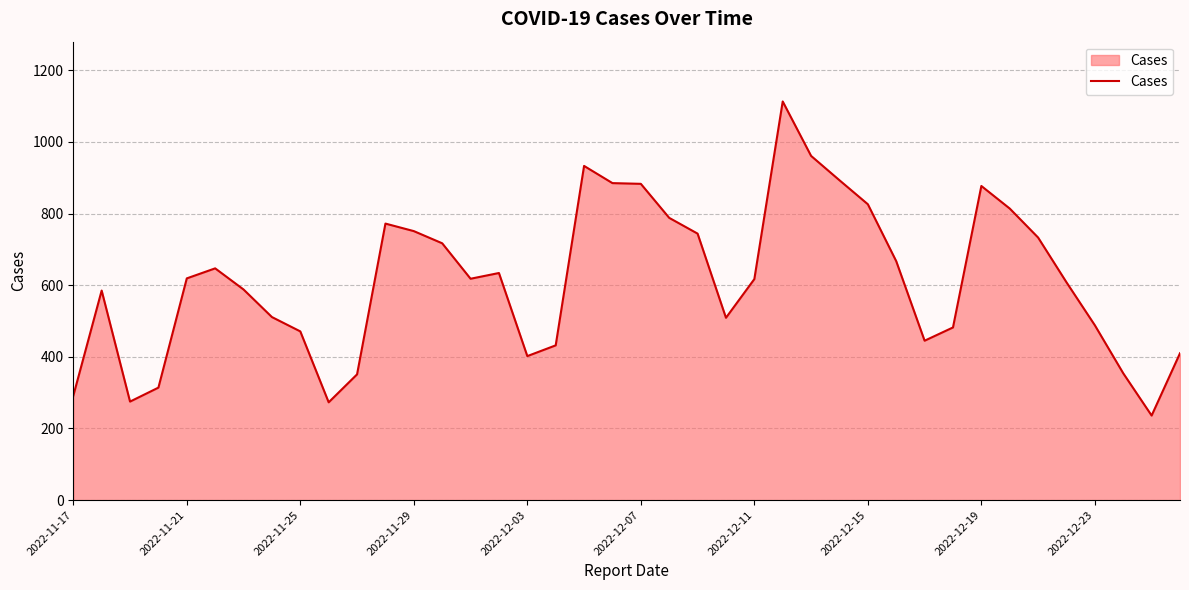

What is the difference between the maximum and minimum values?

877